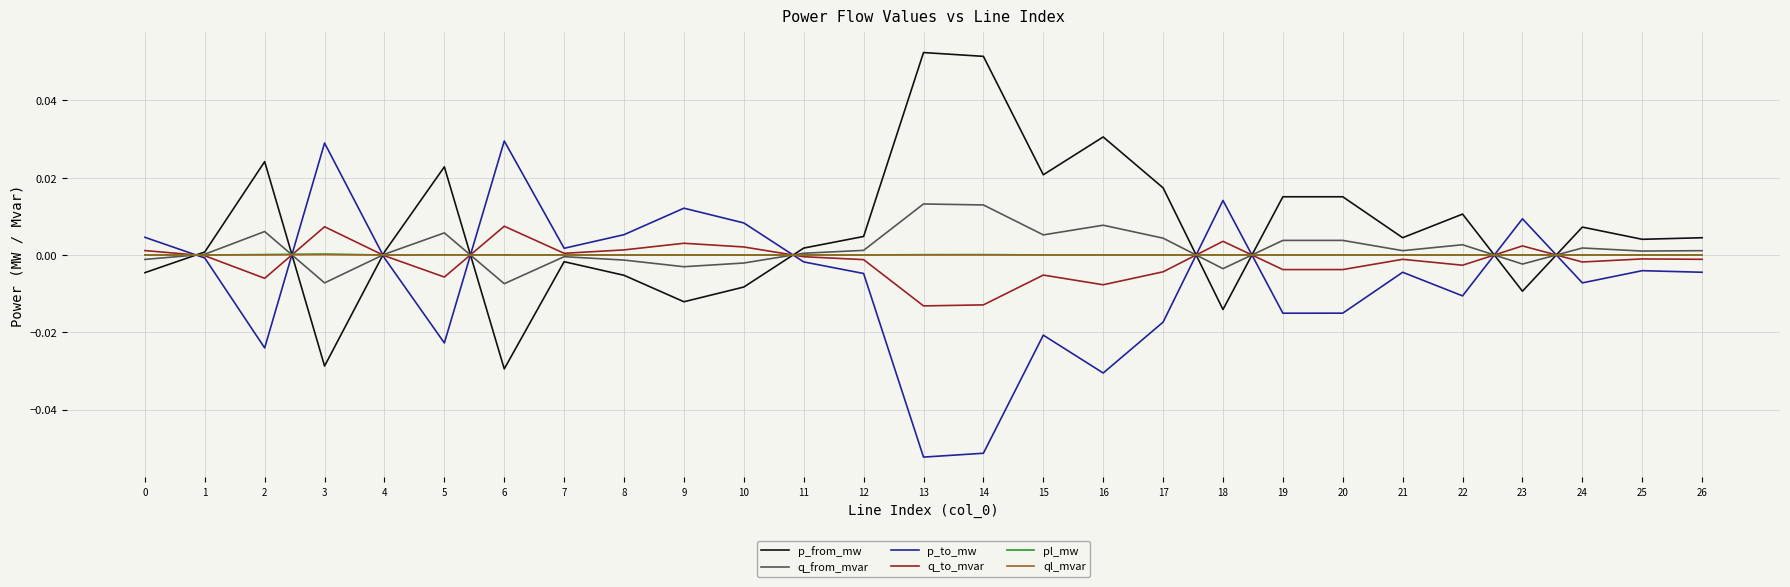

Which series has the largest total across all categories?

p_from_mw